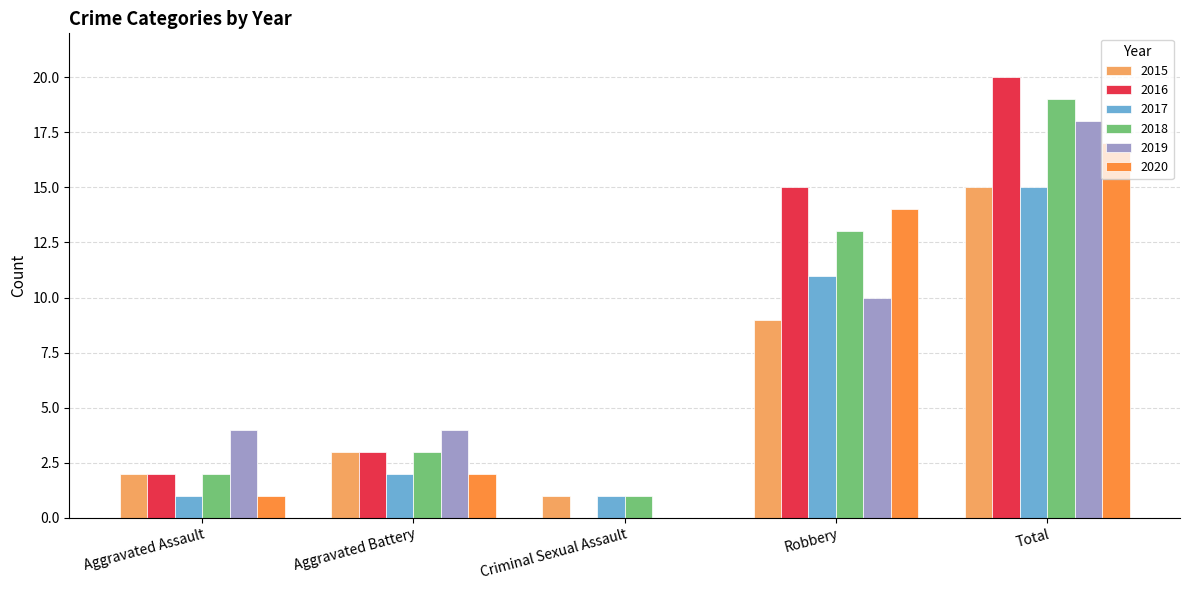

Reading left to right, extract all data points from this chart.

2015: Aggravated Assault=2	Aggravated Battery=3	Criminal Sexual Assault=1	Robbery=9	Total=15
2016: Aggravated Assault=2	Aggravated Battery=3	Criminal Sexual Assault=0	Robbery=15	Total=20
2017: Aggravated Assault=1	Aggravated Battery=2	Criminal Sexual Assault=1	Robbery=11	Total=15
2018: Aggravated Assault=2	Aggravated Battery=3	Criminal Sexual Assault=1	Robbery=13	Total=19
2019: Aggravated Assault=4	Aggravated Battery=4	Criminal Sexual Assault=0	Robbery=10	Total=18
2020: Aggravated Assault=1	Aggravated Battery=2	Criminal Sexual Assault=0	Robbery=14	Total=17